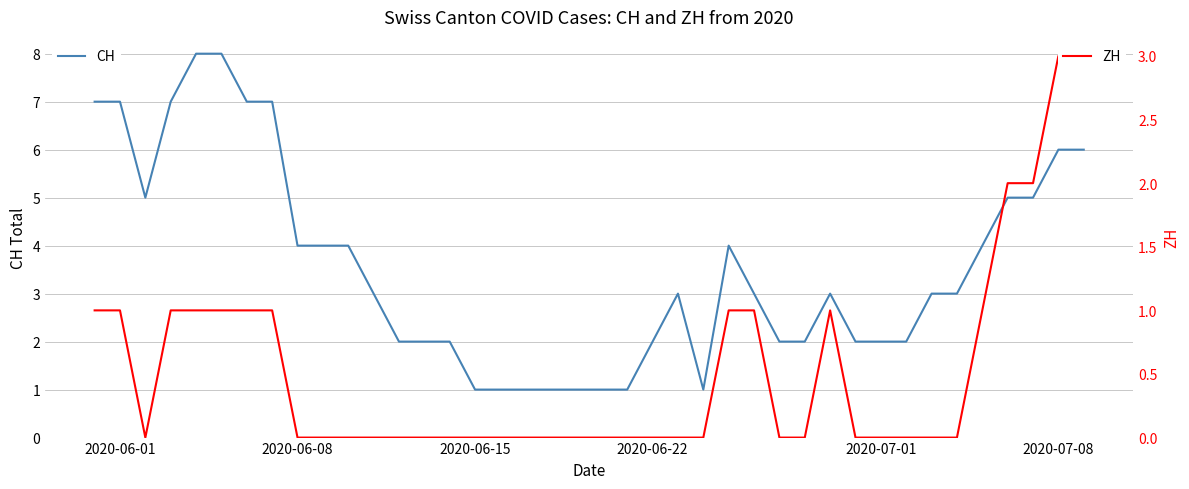

What is the maximum value for CH?

8